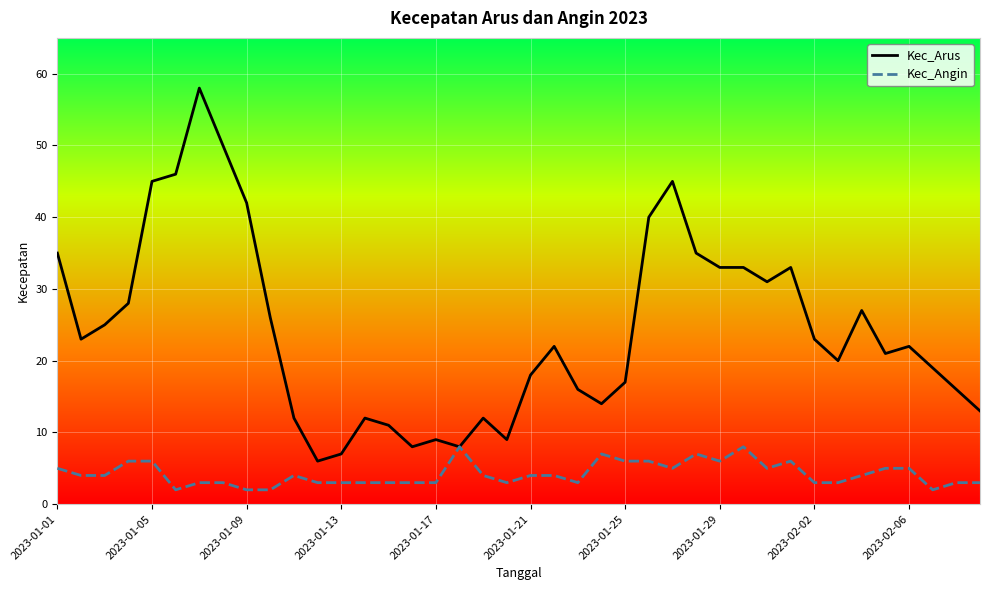

Rank the series by their average value, from highest to lowest.

Kec_Arus, Kec_Angin